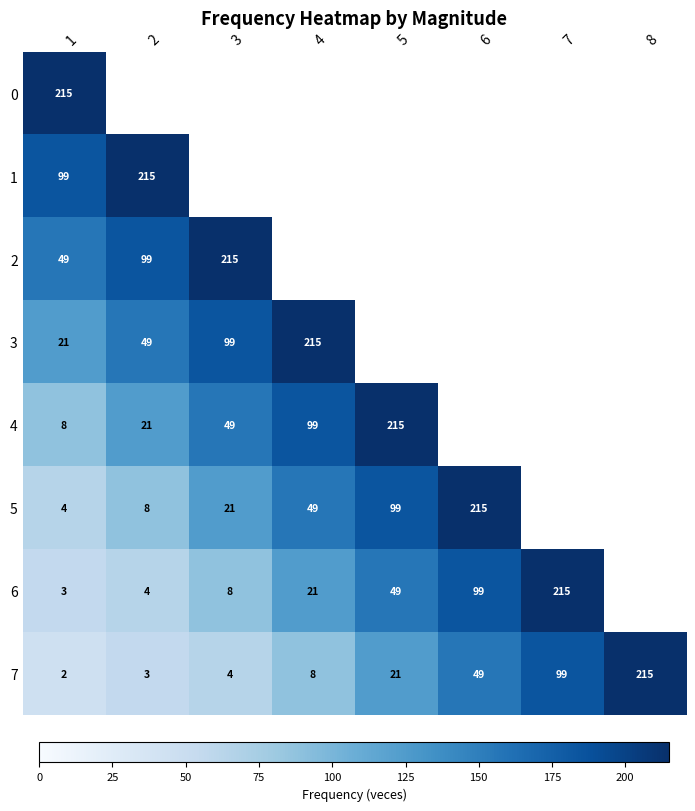

How many values in the 7 series are below 21?

4